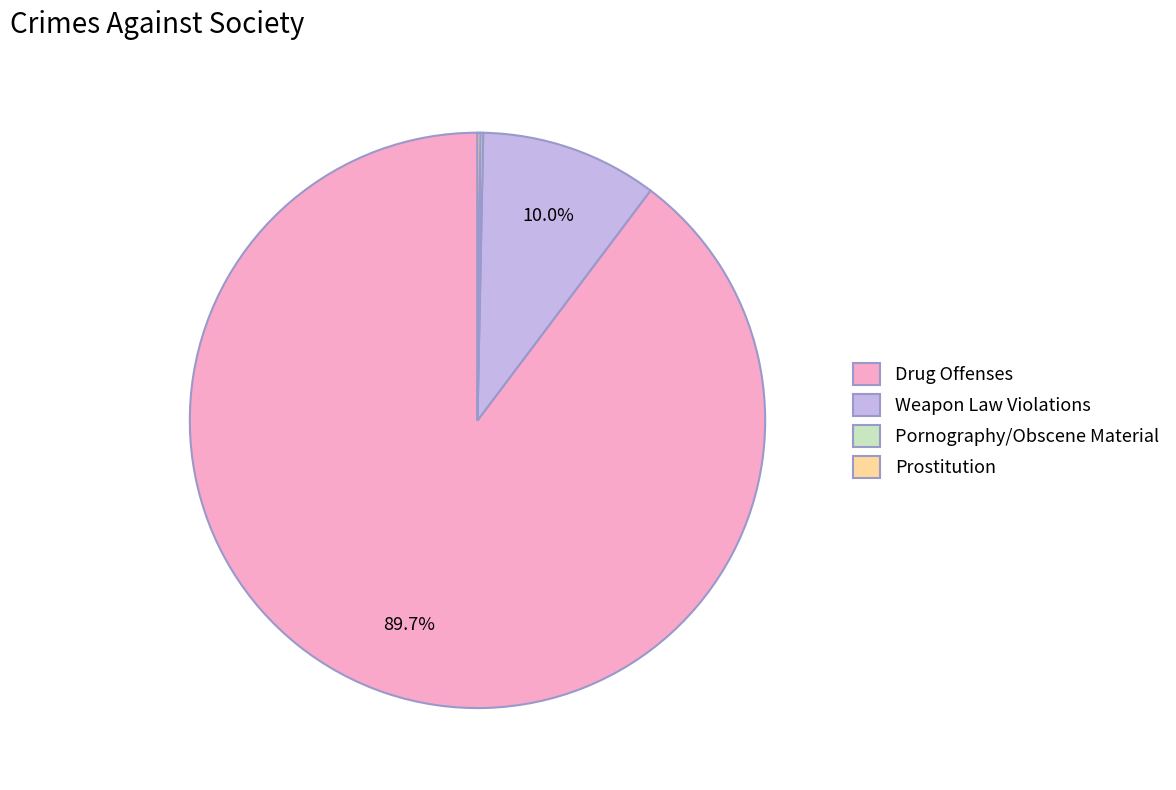

Is there a majority slice in this chart?

Yes